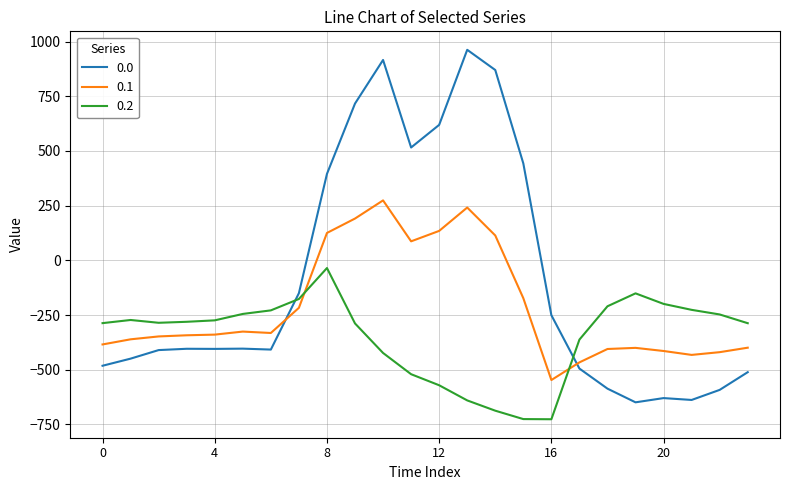

What is the sum of all 0.0 values?

-2026.6